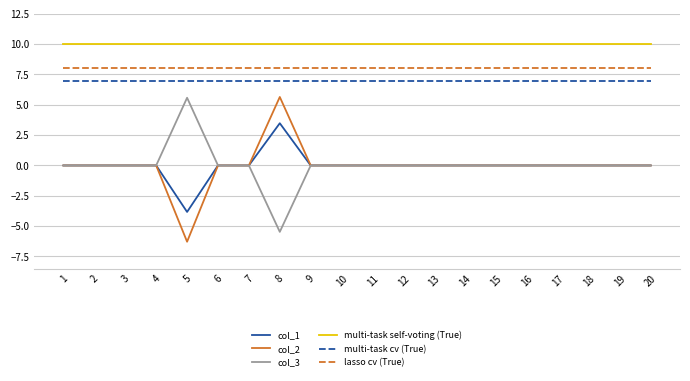

What is the difference between the highest and lowest values at 3?

10.0